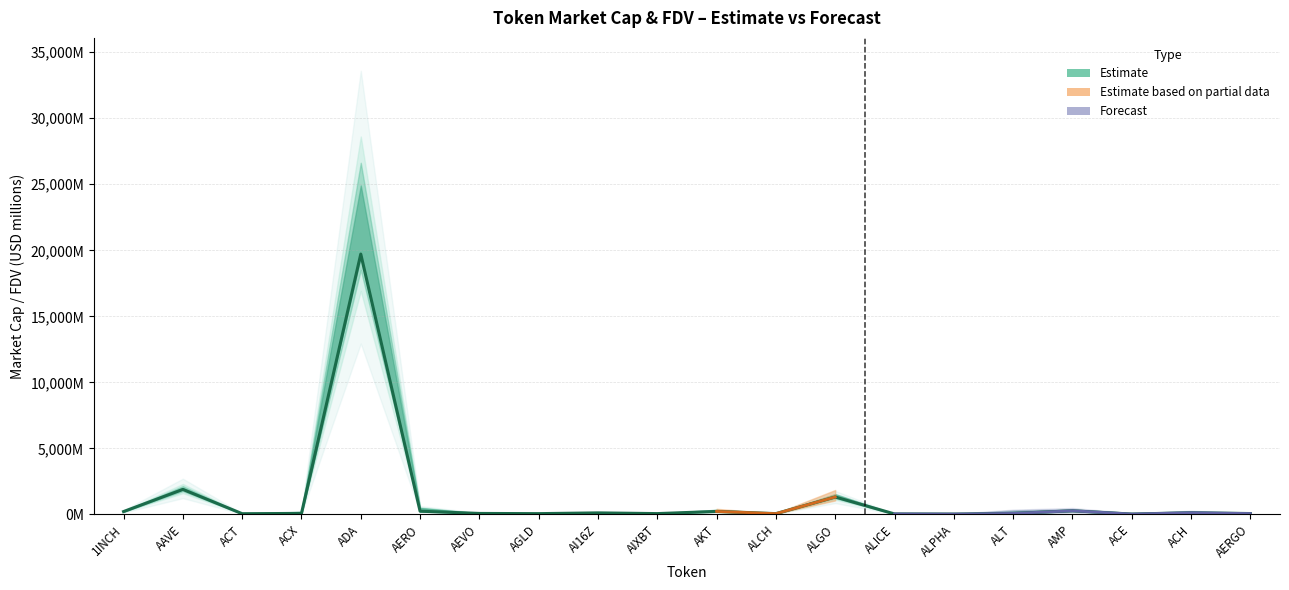

What position from the left is ALPHA?

15